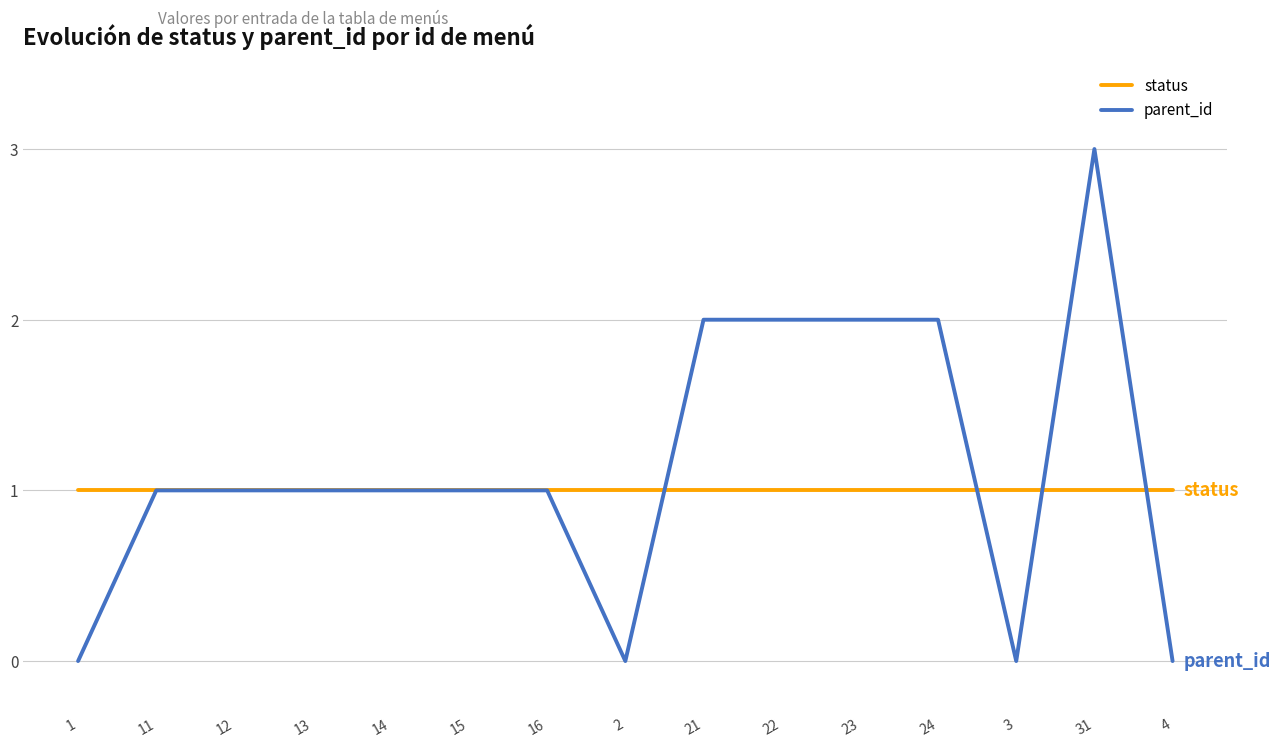

The parent_id series shows 1 at 23. True or false?

False